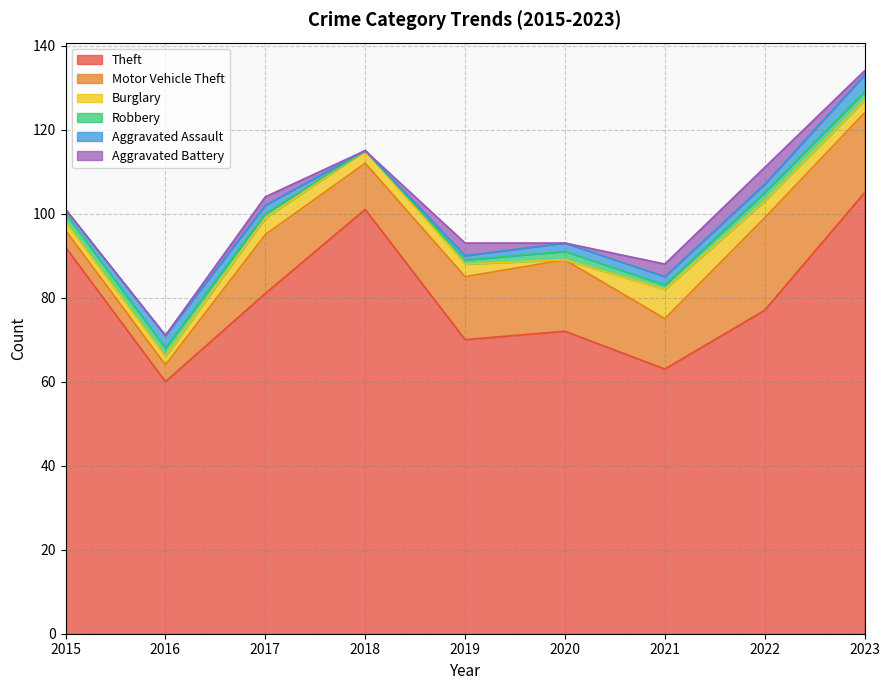

What is the difference between the Aggravated Assault values at 2019 and 2021?

1